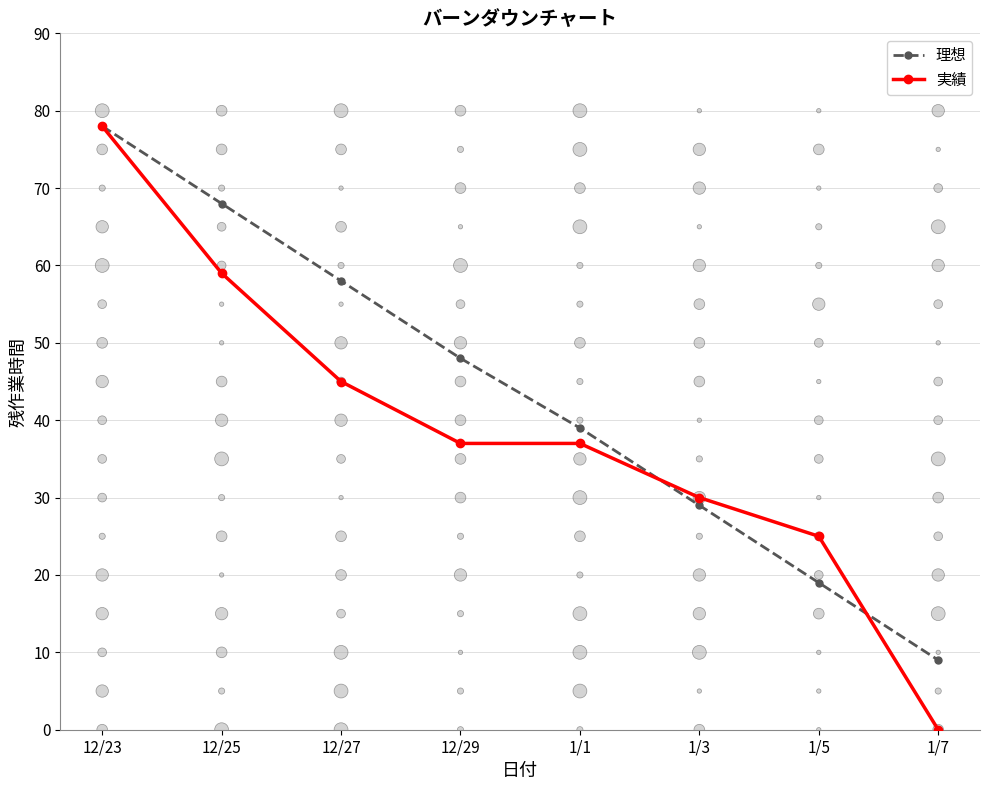

At which category is the sum across all series the highest?

12/23